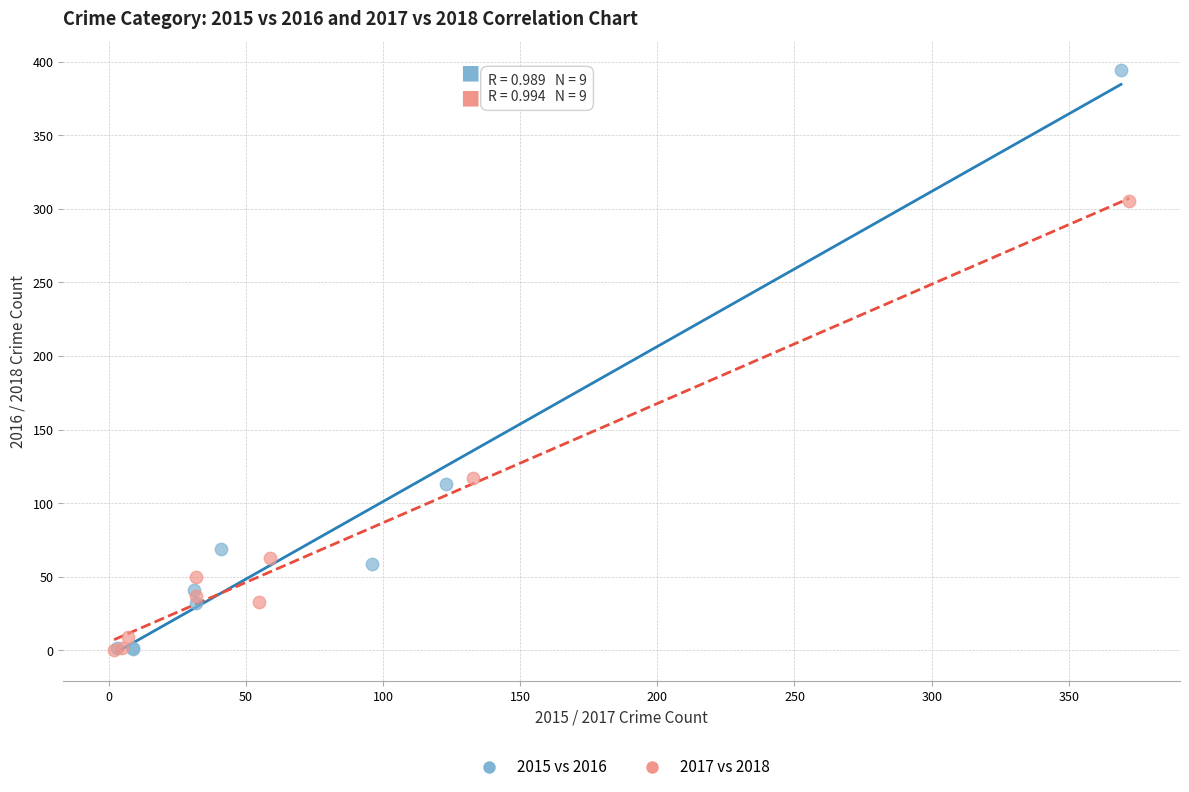

Which series has the widest spread of Y values?

2015 vs 2016